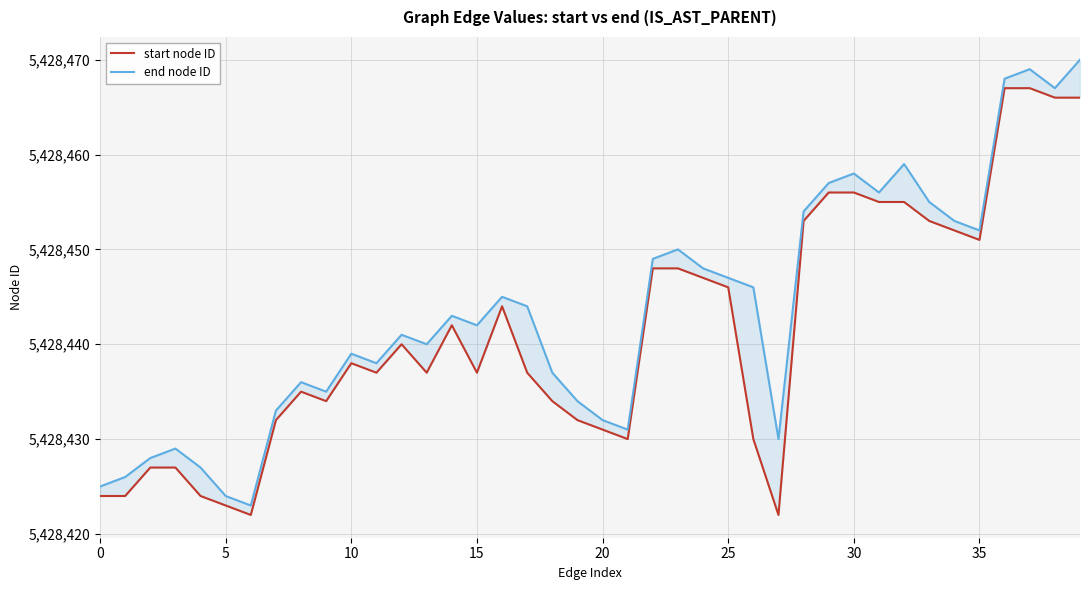

True or false: start node ID and end node ID intersect in this chart.

False